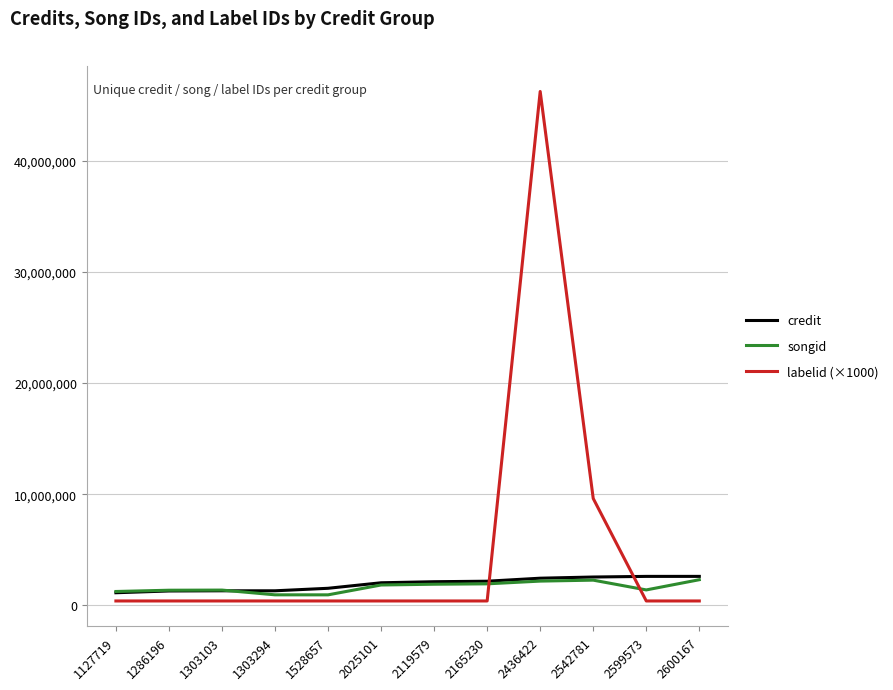

After their last crossing, which series has the higher values: songid or labelid (×1000)?

songid